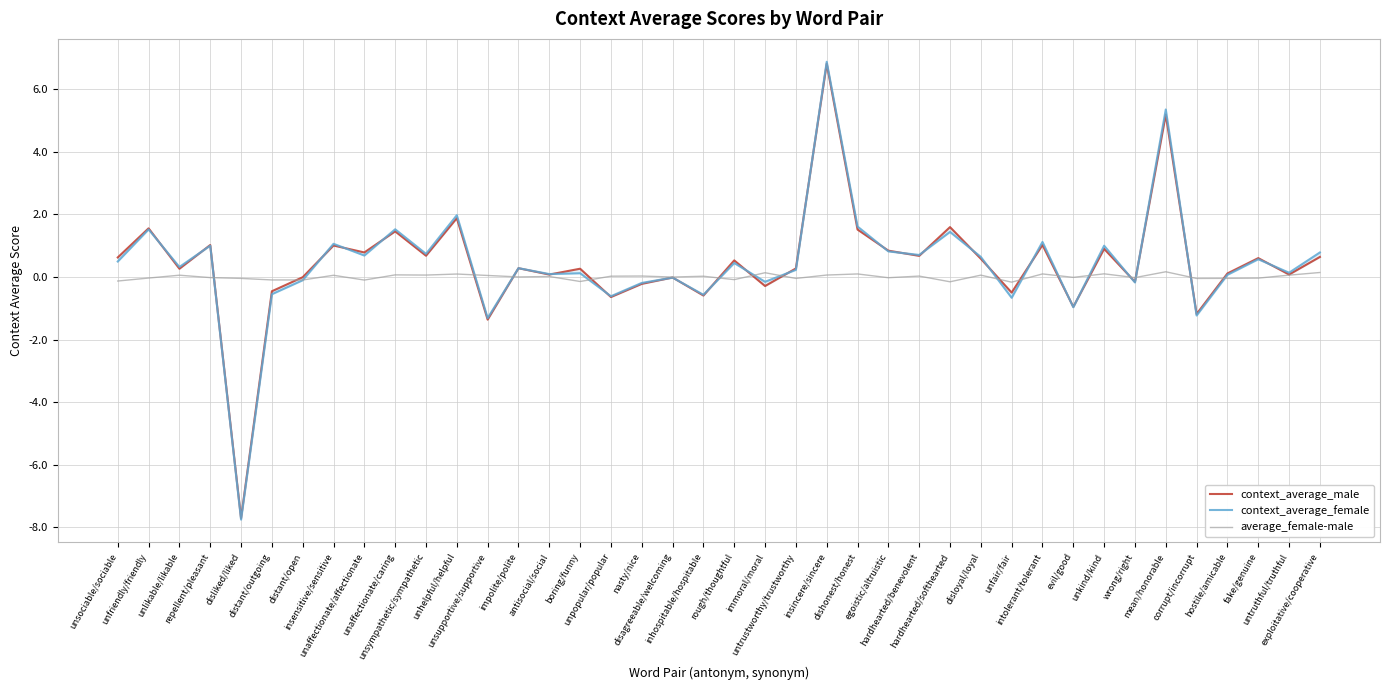

Which label corresponds to the largest value in the chart?

insincere/sincere